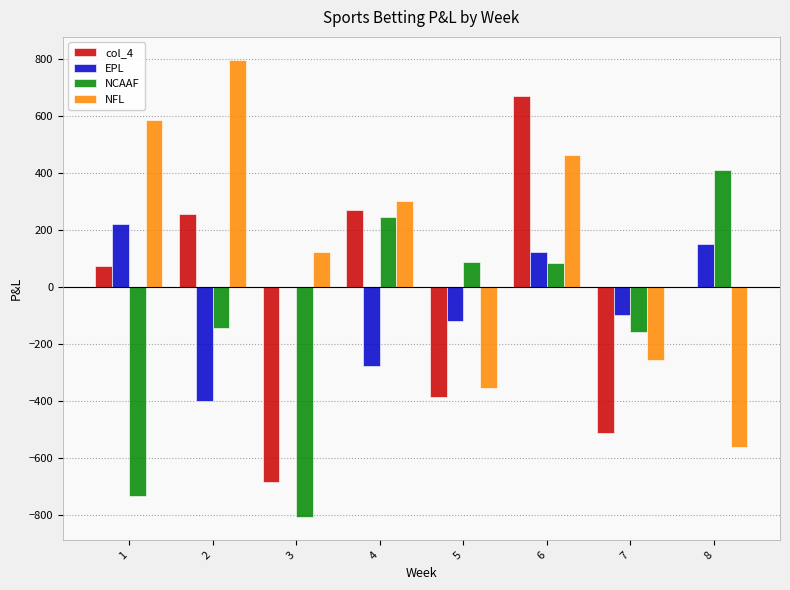

Which series changed the most between 1 and 6?

NCAAF